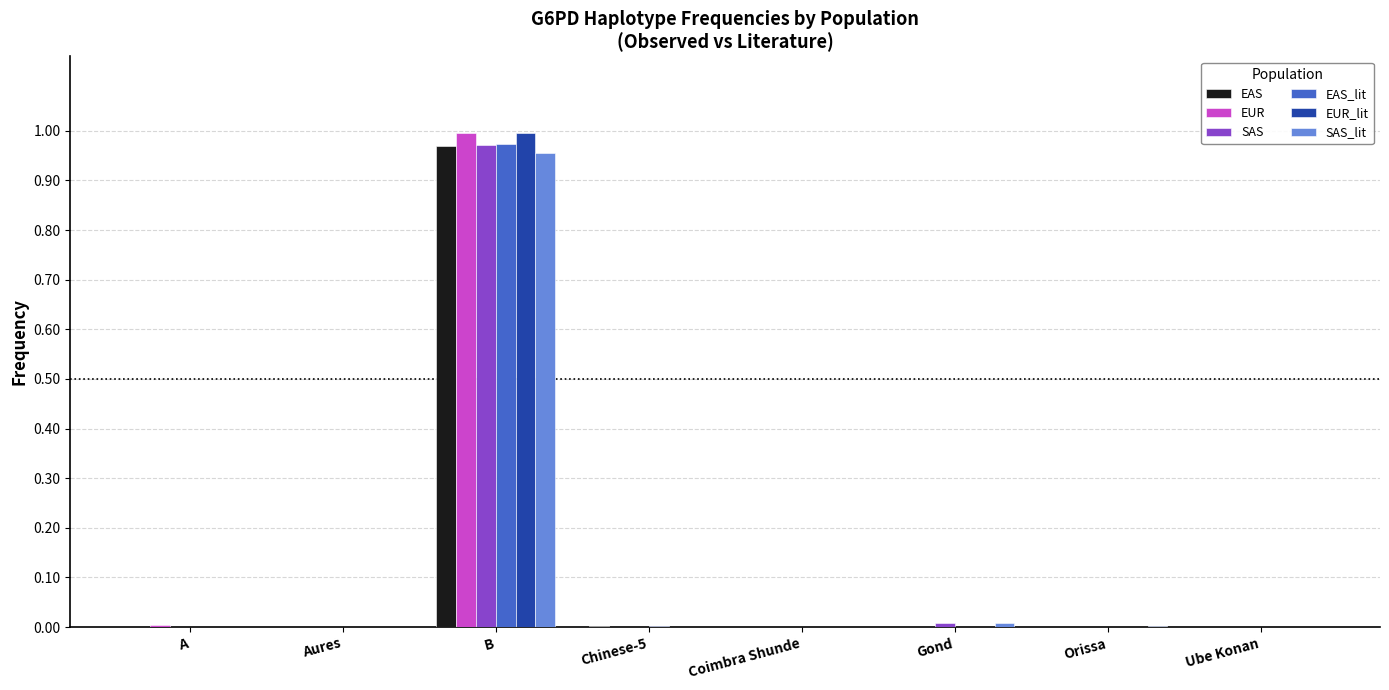

The EUR series shows 0.7 at Aures. True or false?

False